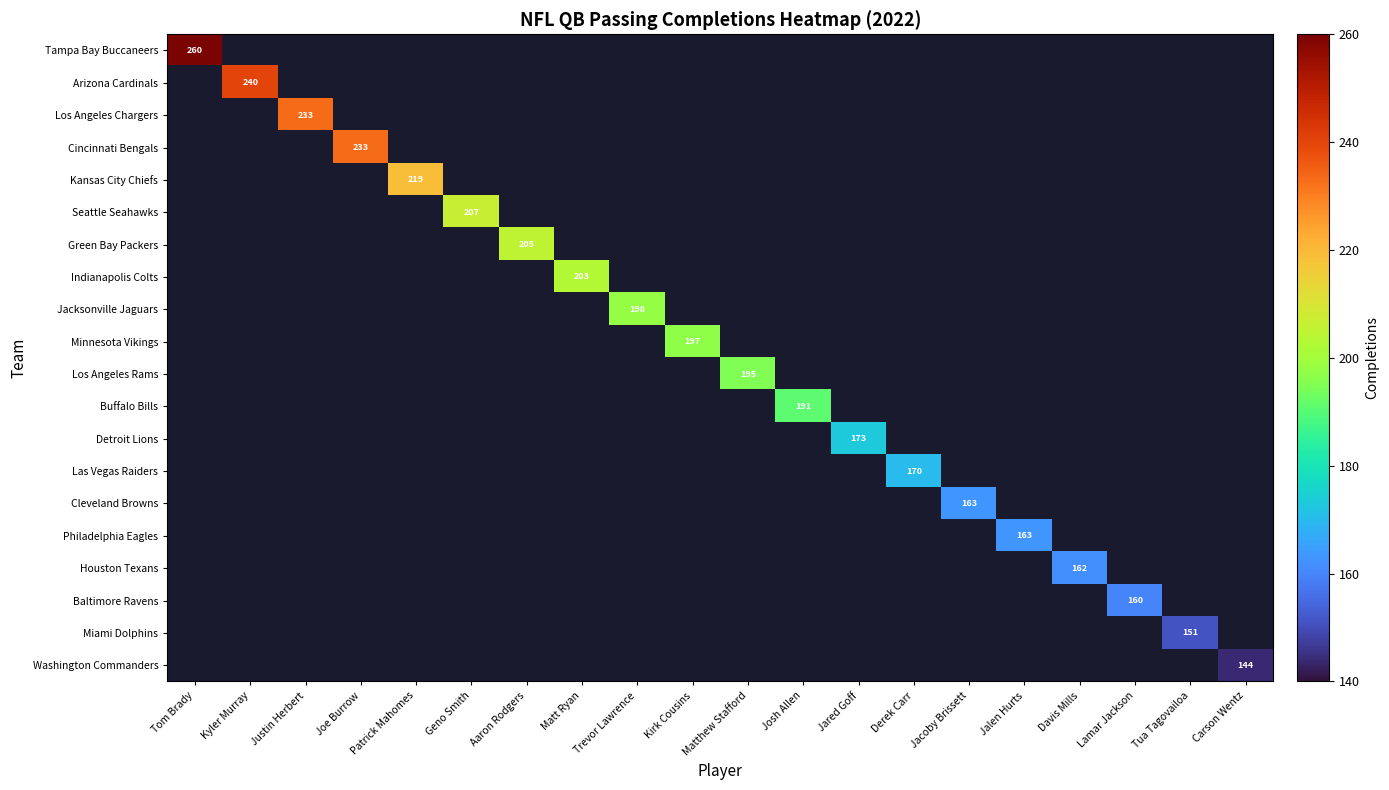

How many data points does each series have?

20